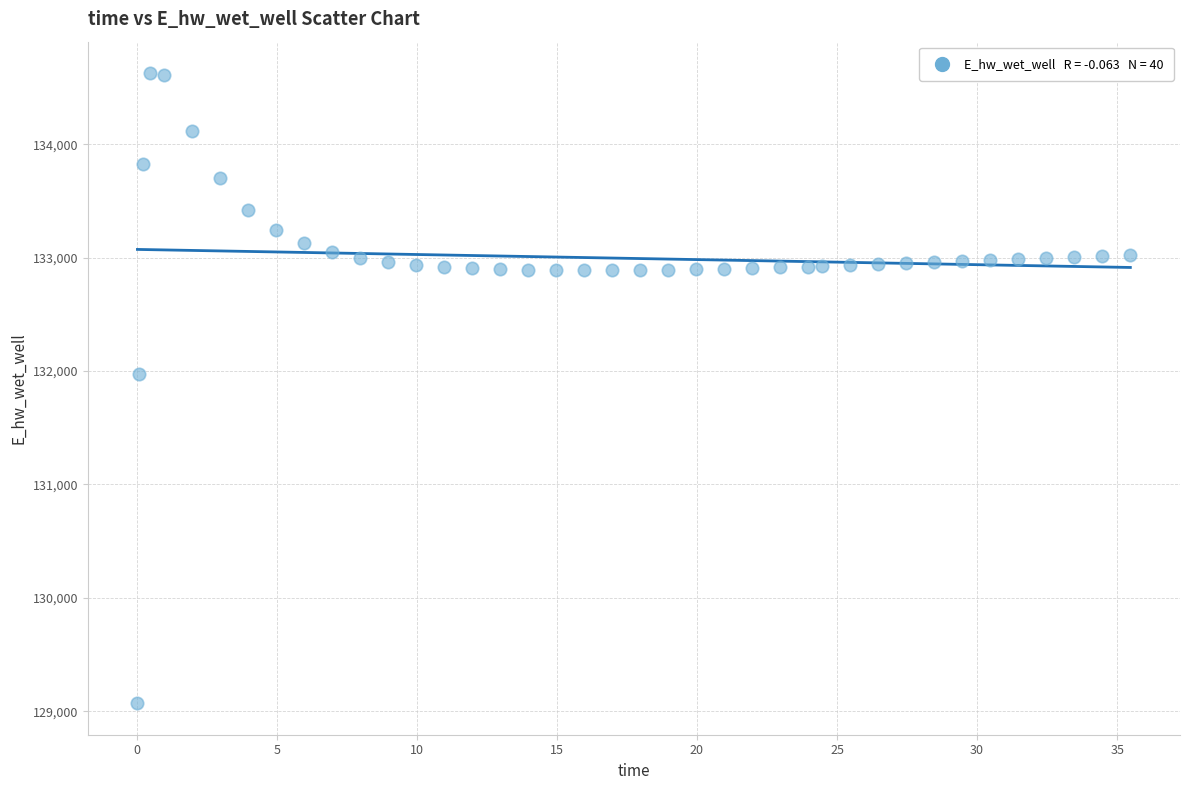

What is the range of X values (max minus min)?

35.4